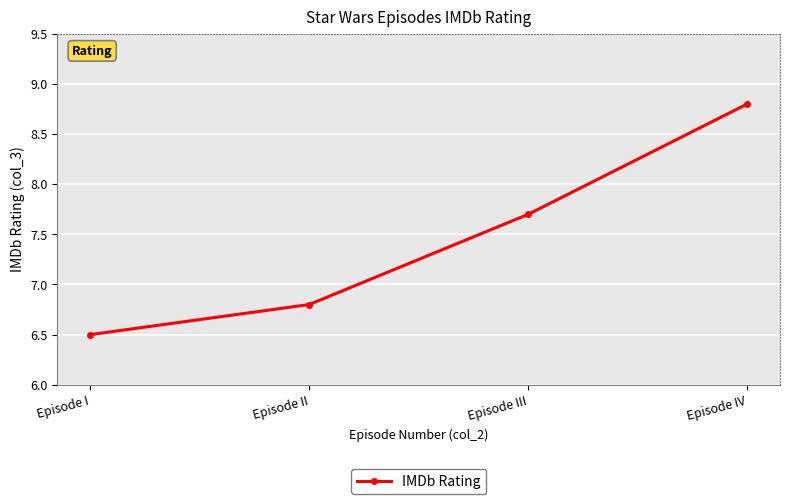

Rank the categories by value from lowest to highest.

Episode I, Episode II, Episode III, Episode IV